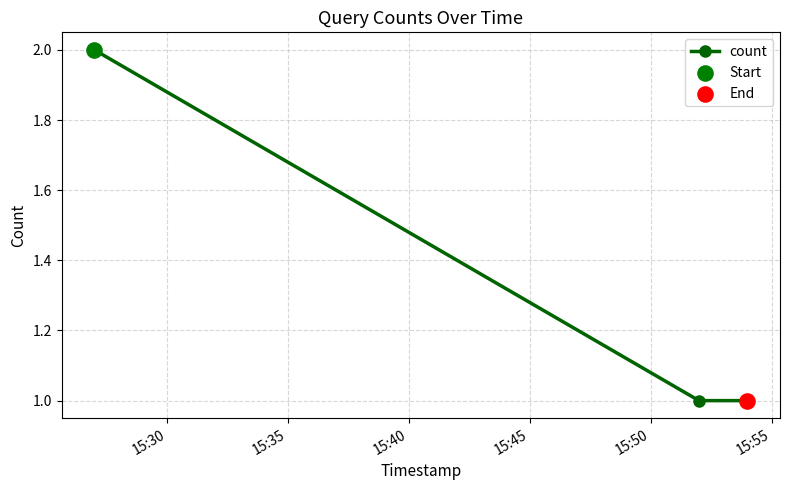

How many categories are shown in the chart?

3